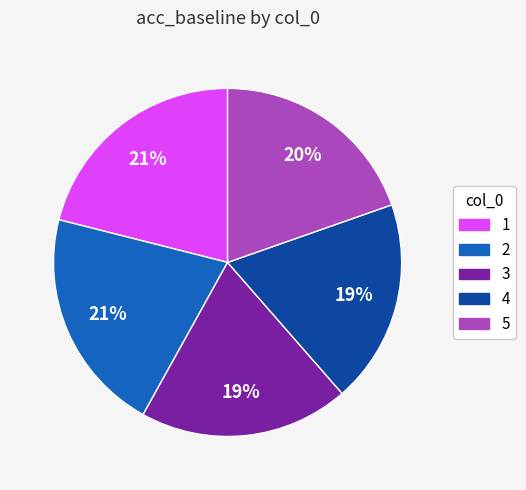

To the nearest percent, what portion does 3 represent?

19%